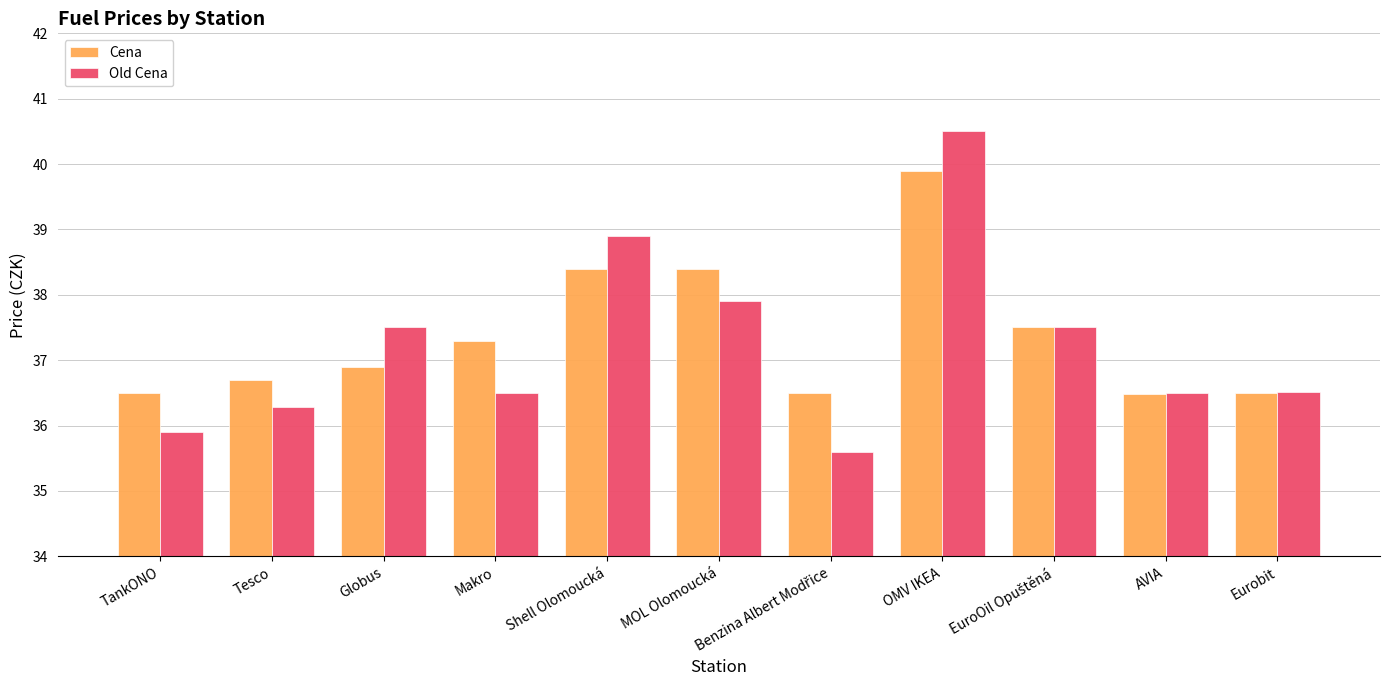

How many data points in Old Cena are less than 36?

2